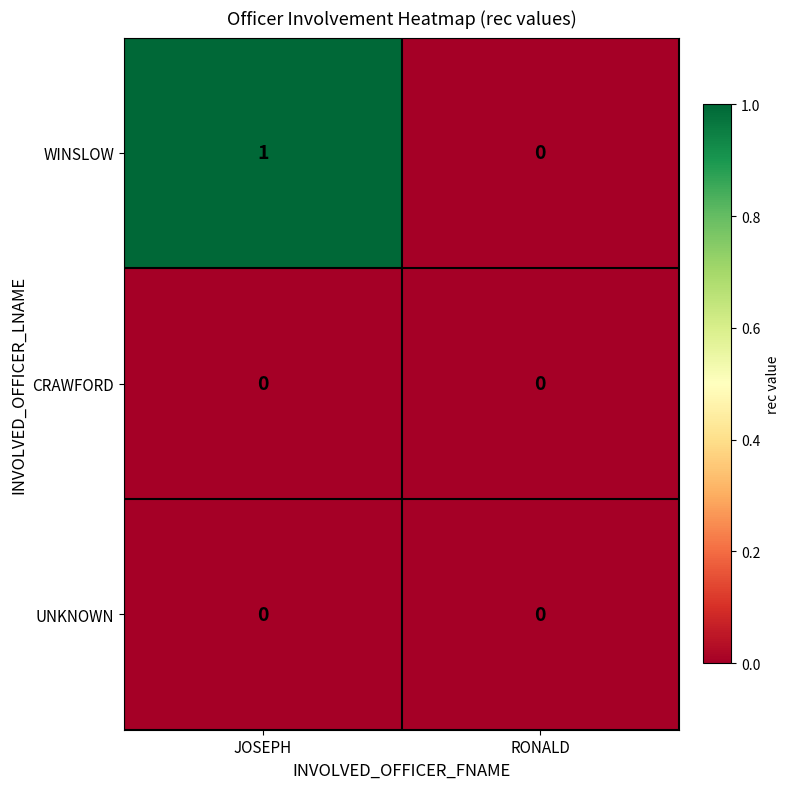

At which category is the sum across all series the highest?

JOSEPH